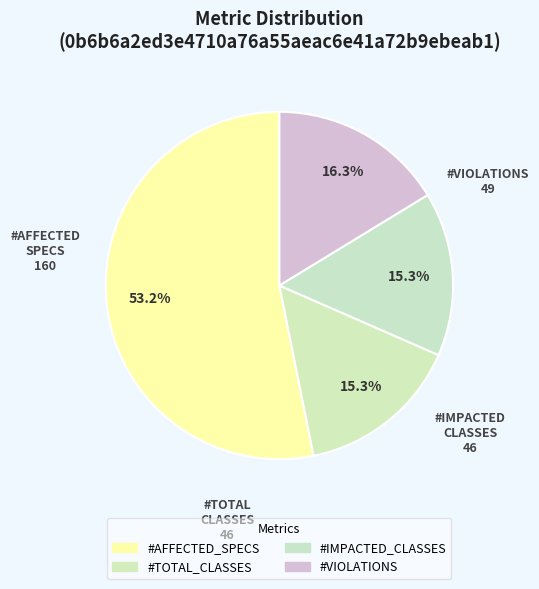

Count the number of slices in the pie.

4